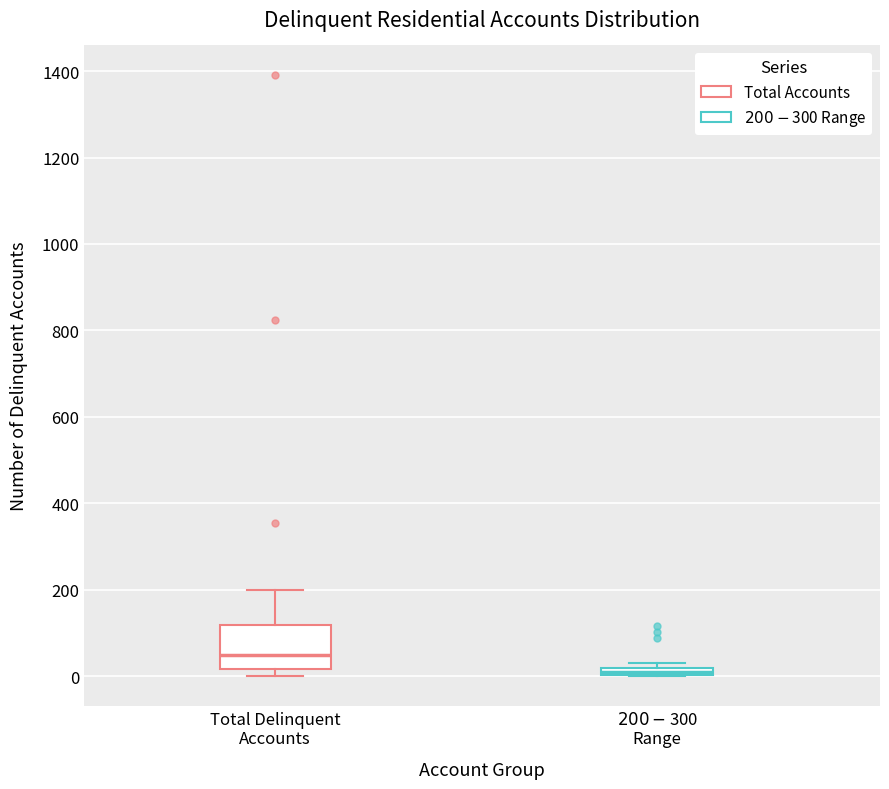

Which box's median line is the highest?

Total Delinquent Accounts